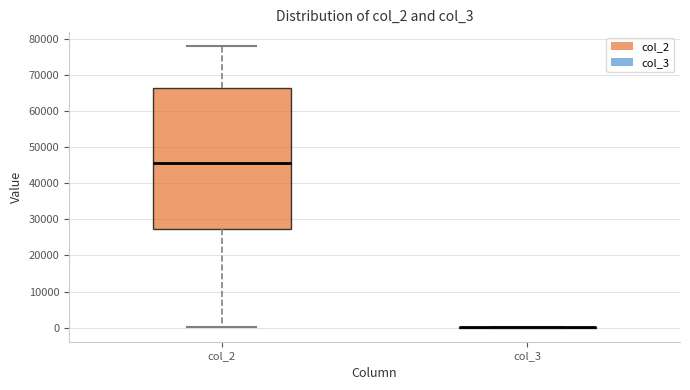

Which box is the tallest, from its lower edge to its upper edge?

col_2